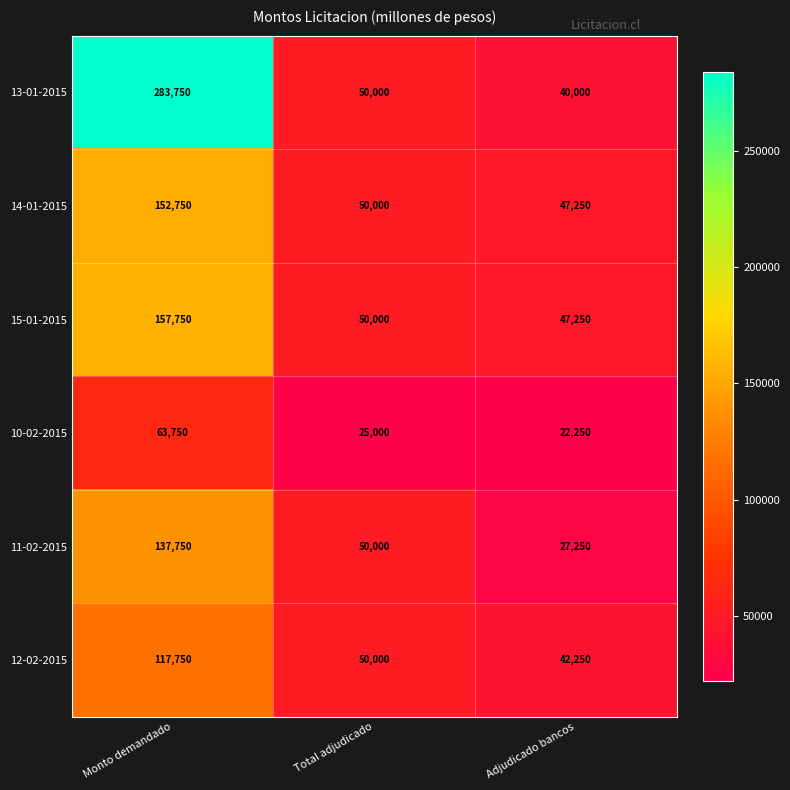

What is the difference between the second highest and minimum values in the 14-01-2015 series?

2750